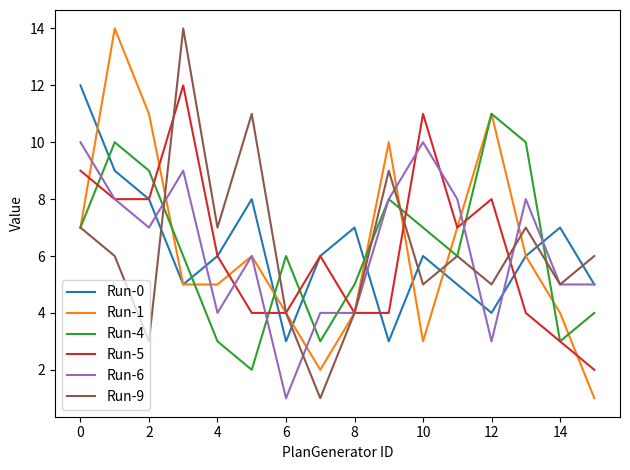

How many intersections are there between Run-0 and Run-4?

6